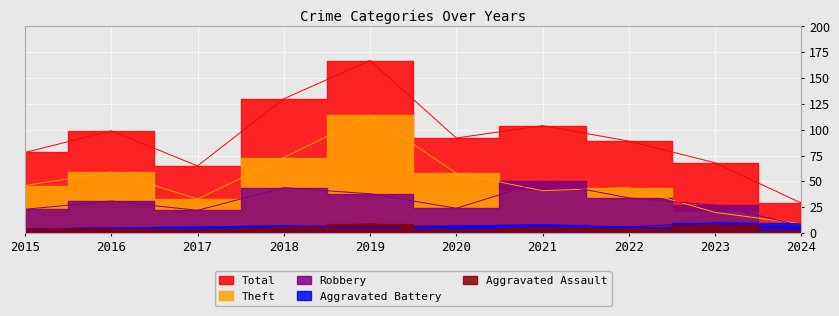

What is the approximate value of Aggravated Battery at 2016?

5